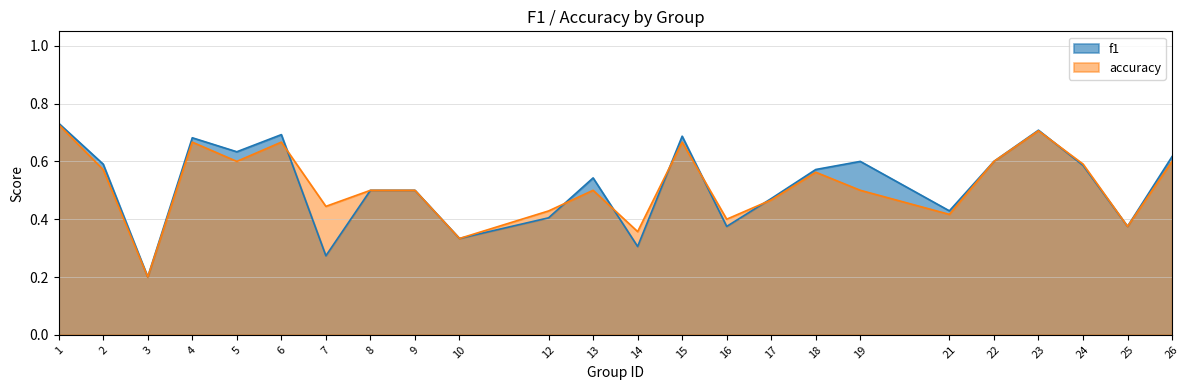

Reading right to left, list all the values displayed in this chart.

f1: 0.6	0.4	0.6	0.7	0.6	0.4	0.6	0.6	0.5	0.4	0.7	0.3	0.5	0.4	0.3	0.5	0.5	0.3	0.7	0.6	0.7	0.2	0.6	0.7
accuracy: 0.6	0.4	0.6	0.7	0.6	0.4	0.5	0.6	0.5	0.4	0.7	0.4	0.5	0.4	0.3	0.5	0.5	0.4	0.7	0.6	0.7	0.2	0.6	0.7